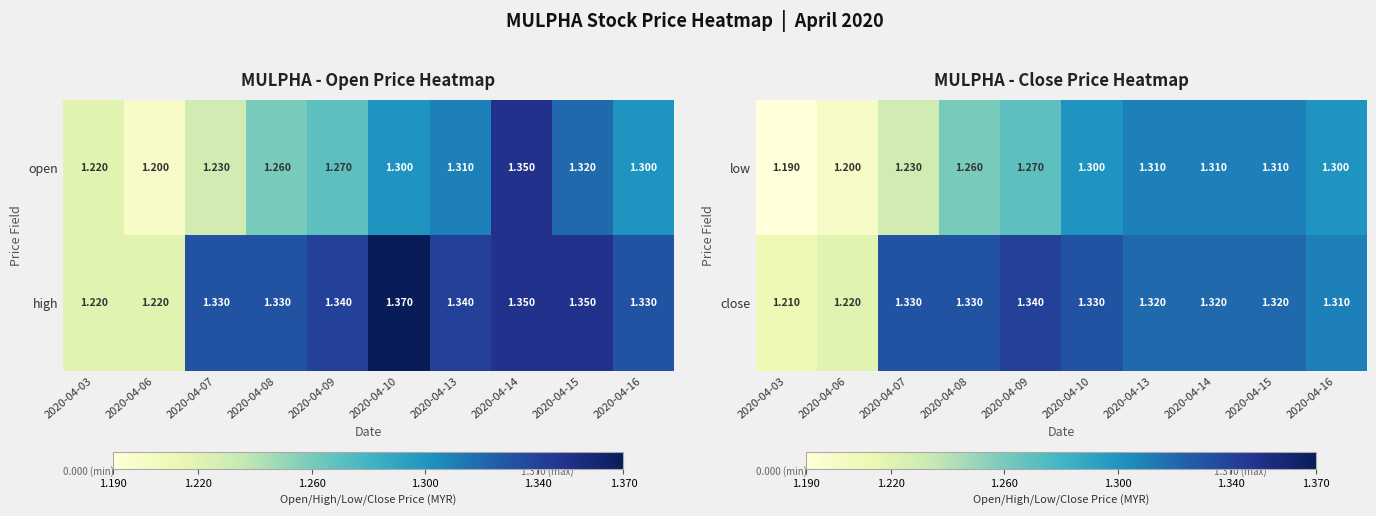

Is the value of low at 2020-04-03 greater than the value of close at 2020-04-07?

No